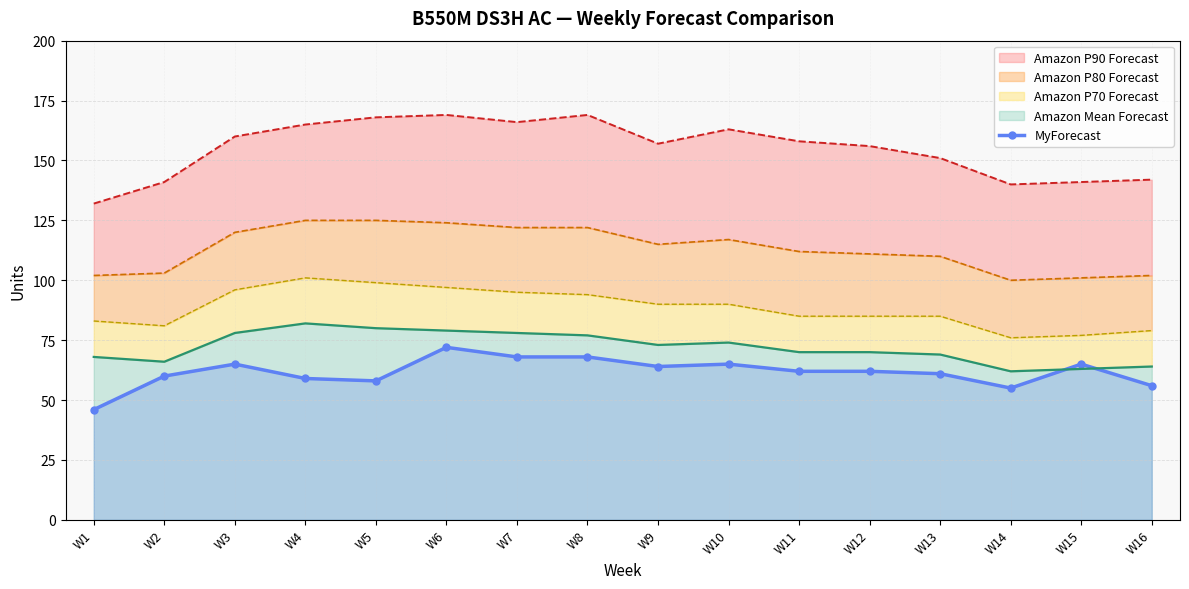

At which category does the chart reach its minimum across all series?

W1